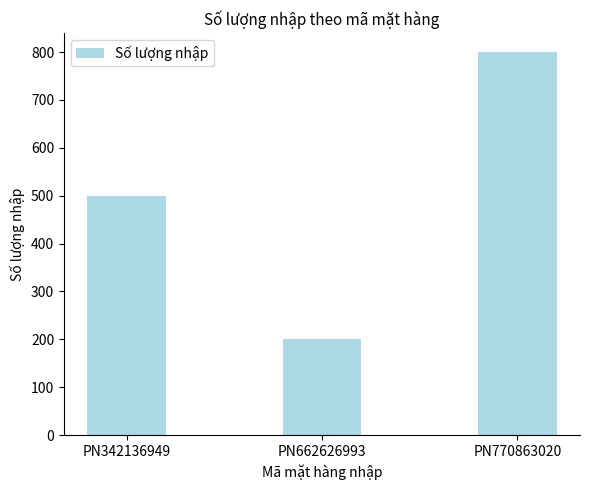

Rank the categories by value from lowest to highest.

PN662626993, PN342136949, PN770863020